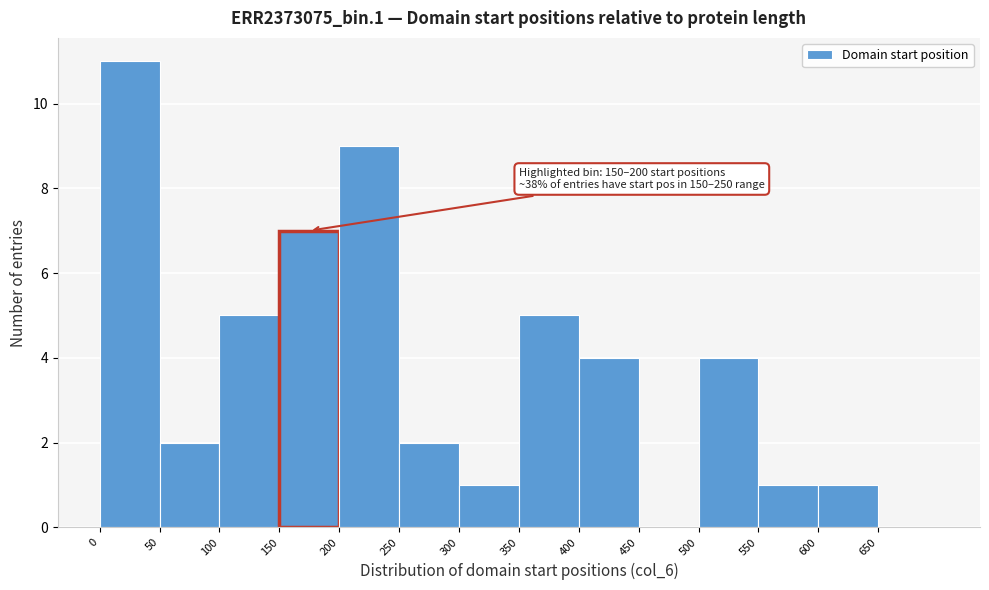

Over which range of the x-axis is the bar tallest?

0 to 50